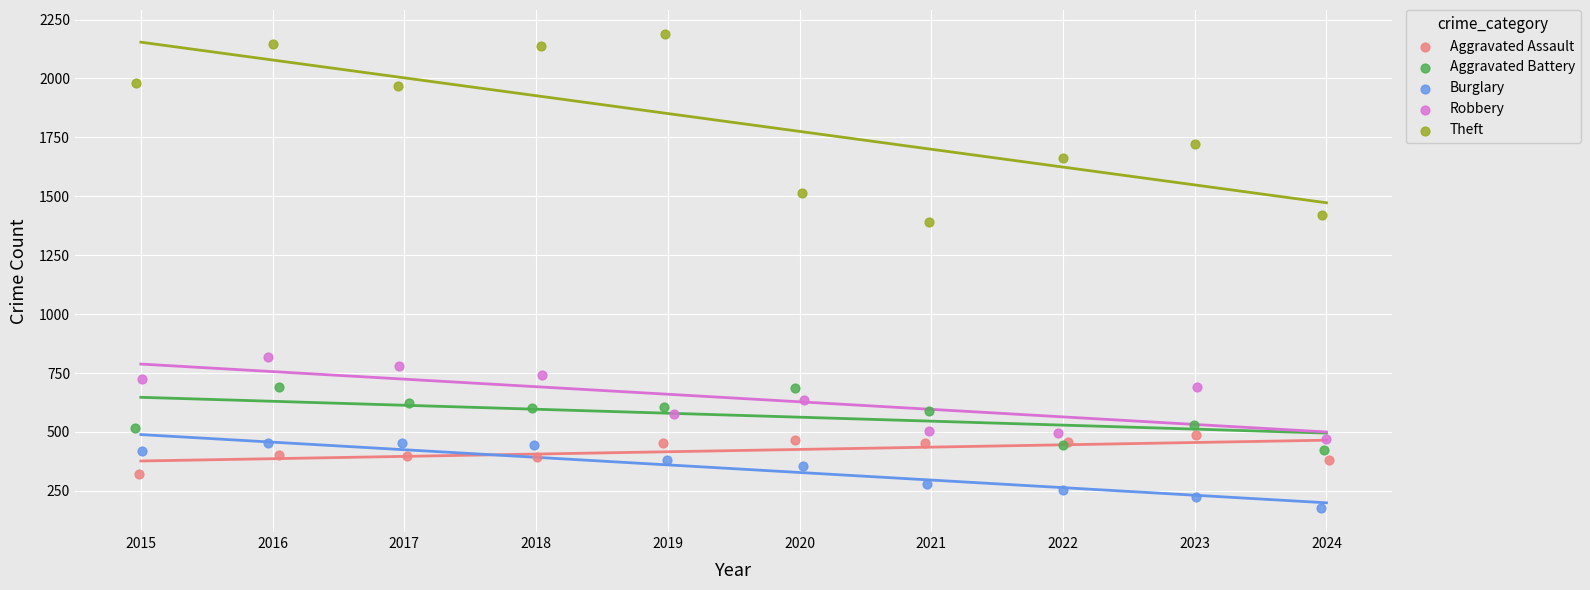

What are all the series names shown in the legend?

Aggravated Assault, Aggravated Battery, Burglary, Robbery, Theft